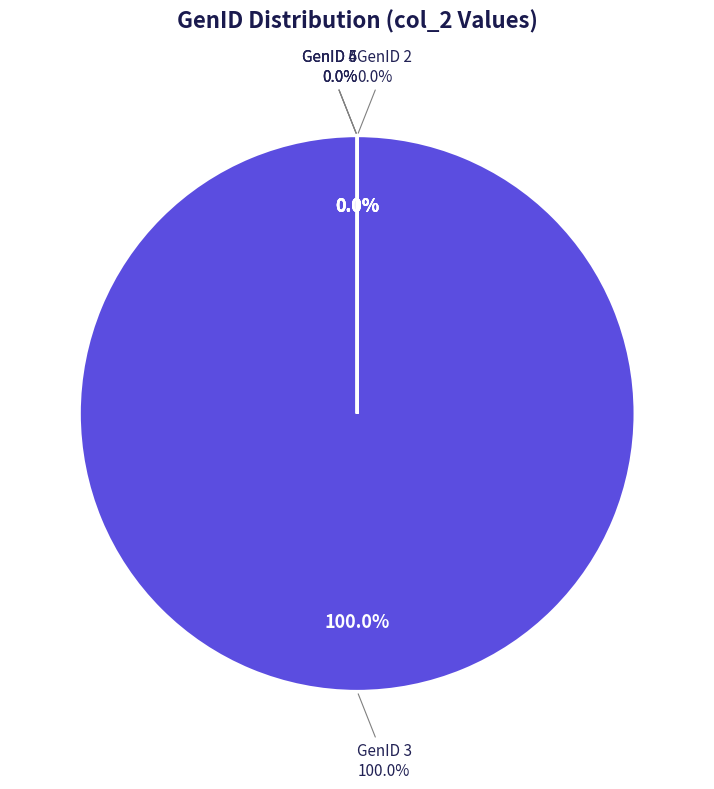

How much of the chart is everything except 5?

100.0%